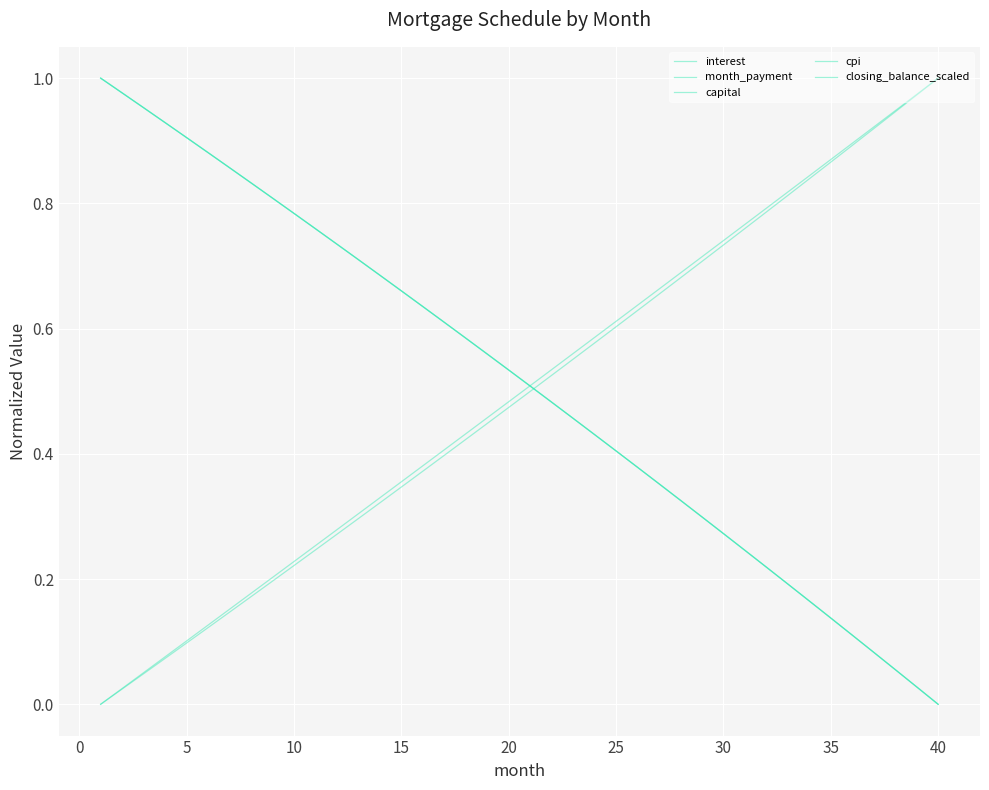

How many lines are shown in the chart?

5